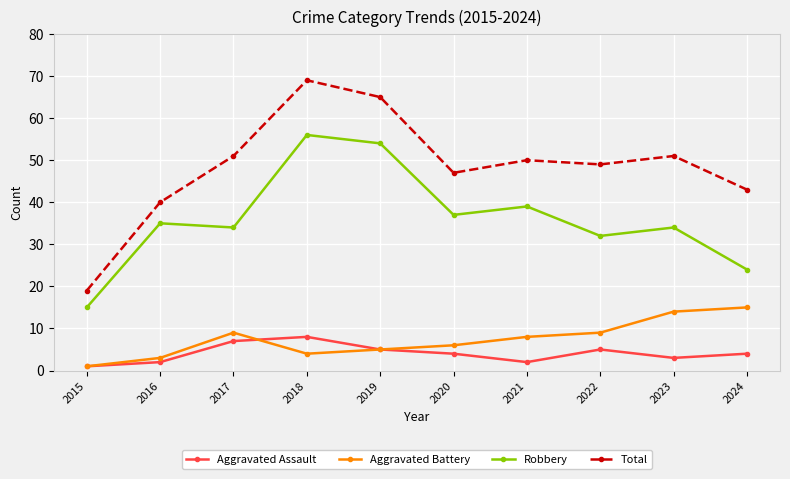

True or false: Total and Aggravated Assault cross at least once.

False